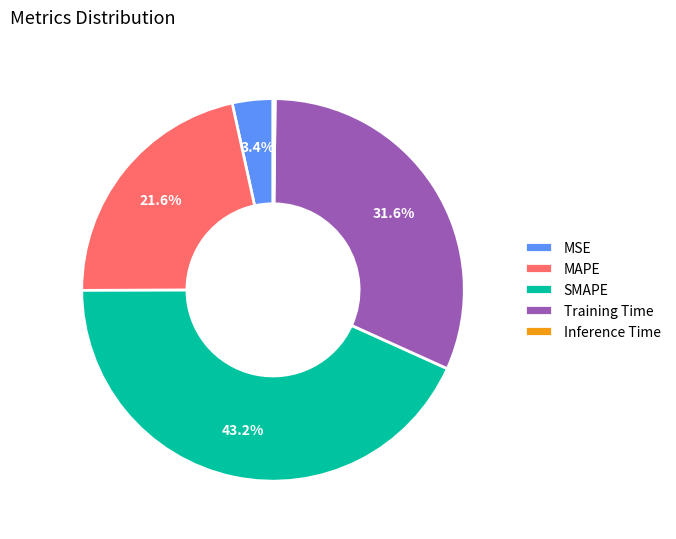

Which slice is the largest?

SMAPE